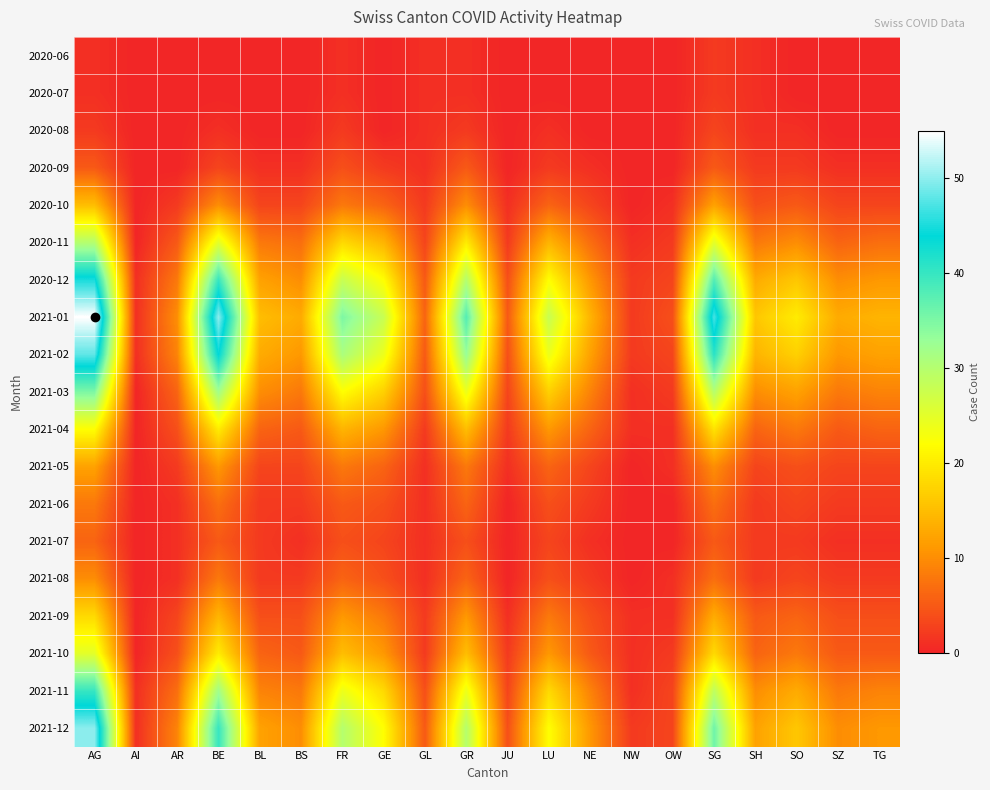

Which category has the highest value across all series?

AG